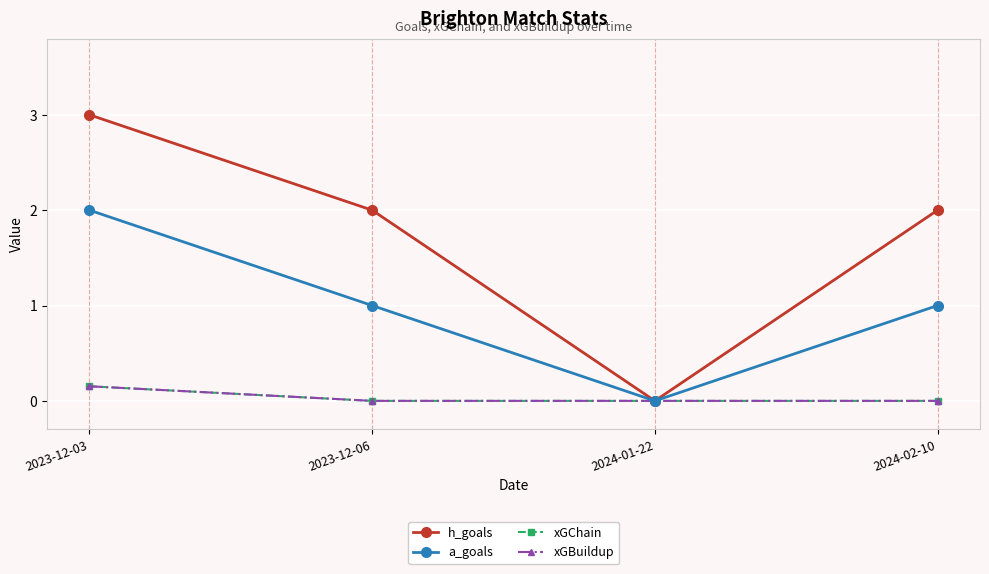

At which label does h_goals reach its peak?

2023-12-03